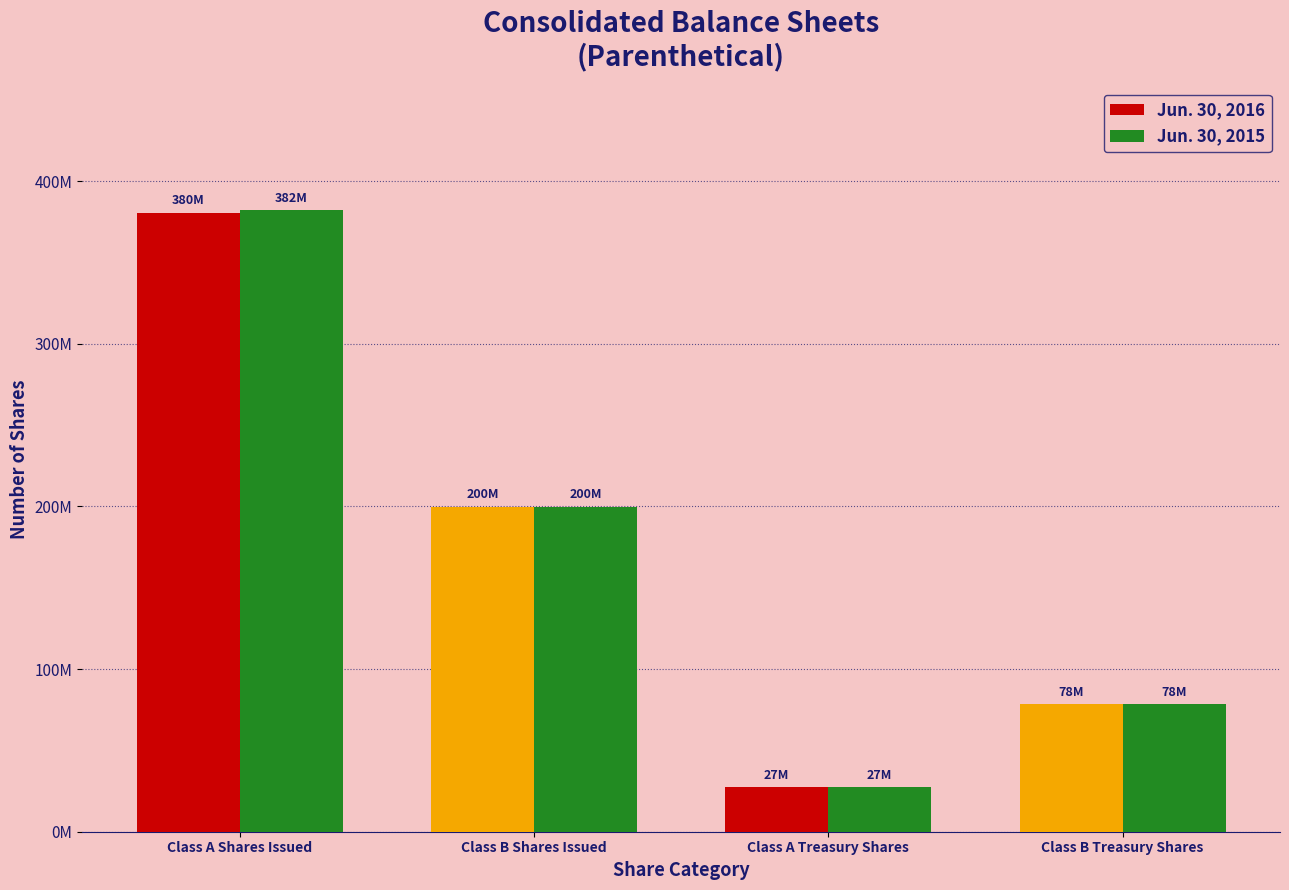

Rank the series by their average value, from lowest to highest.

Jun. 30, 2016, Jun. 30, 2015